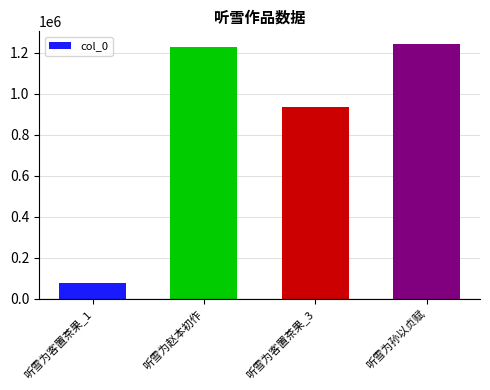

Which label corresponds to the largest value in the chart?

听雪为孙以贞赋